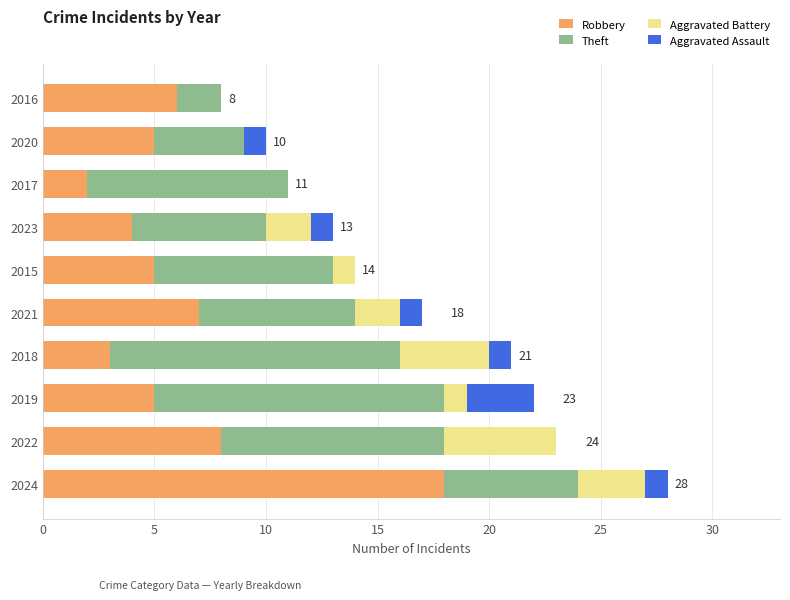

What is the sum of the Robbery values at 2016 and 2020?

11